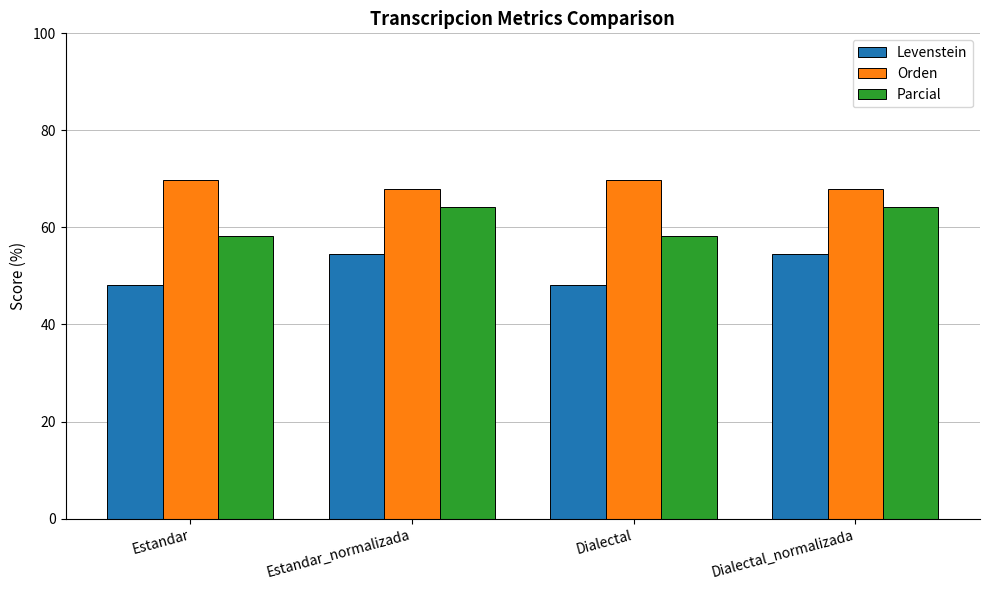

Between Estandar and Dialectal_normalizada, which series saw the biggest shift?

Levenstein